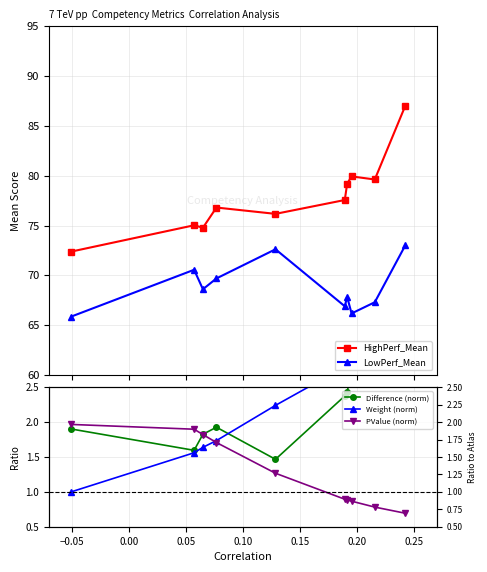

Rank the series by their maximum value, from lowest to highest.

PValue (norm), Difference (norm), Weight (norm), LowPerf_Mean, HighPerf_Mean